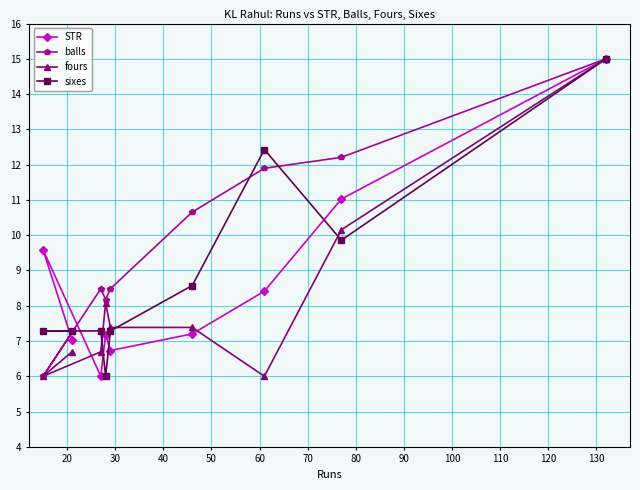

Which series has the largest total across all categories?

balls